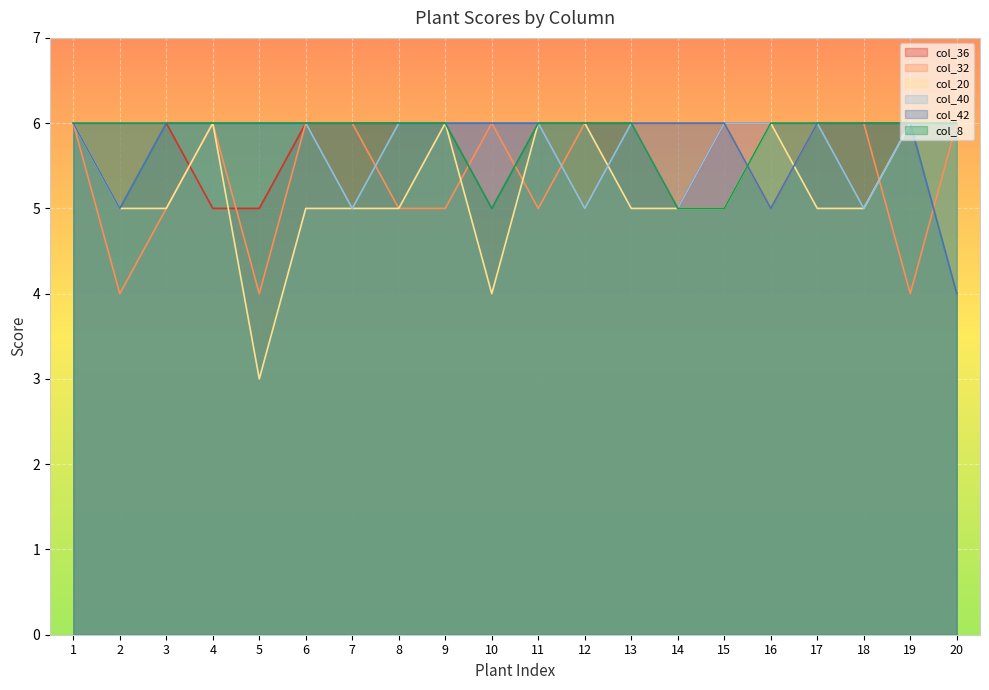

What is the lowest value of the col_42 series?

4